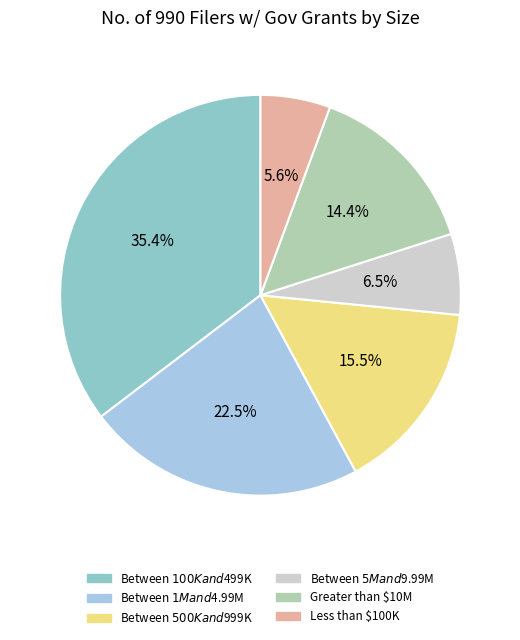

Is it true that Greater than $10M is 2% of the pie?

False